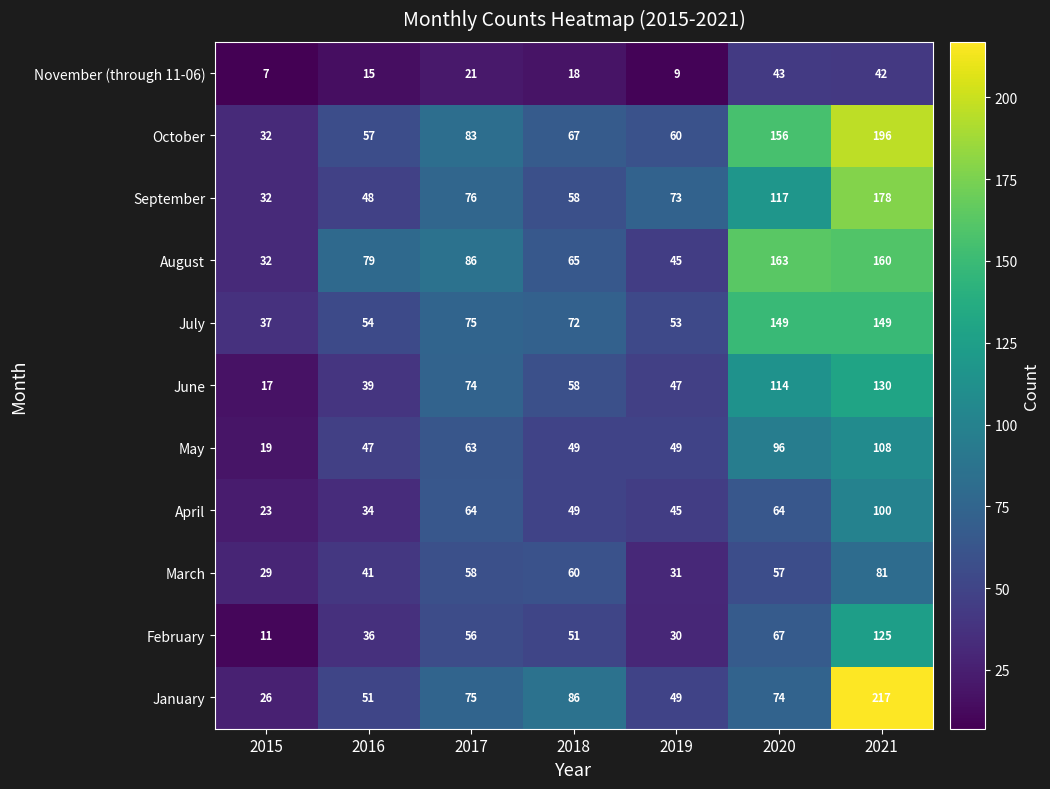

True or false: May has a value of 30 at 2020.

False